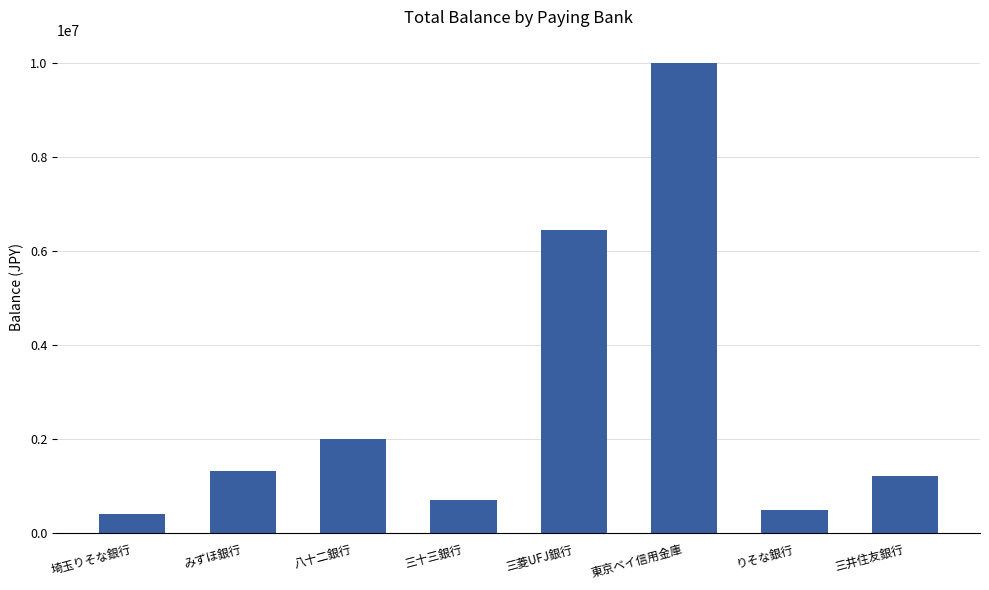

What is the difference between the maximum and second lowest values?

9494220